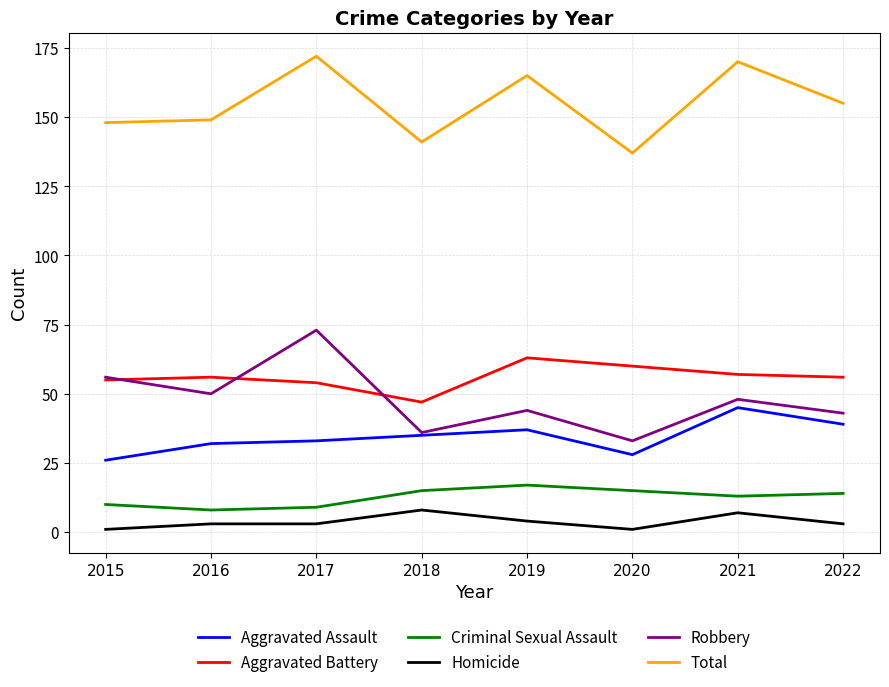

Does the chart display data point markers on the line(s)?

No